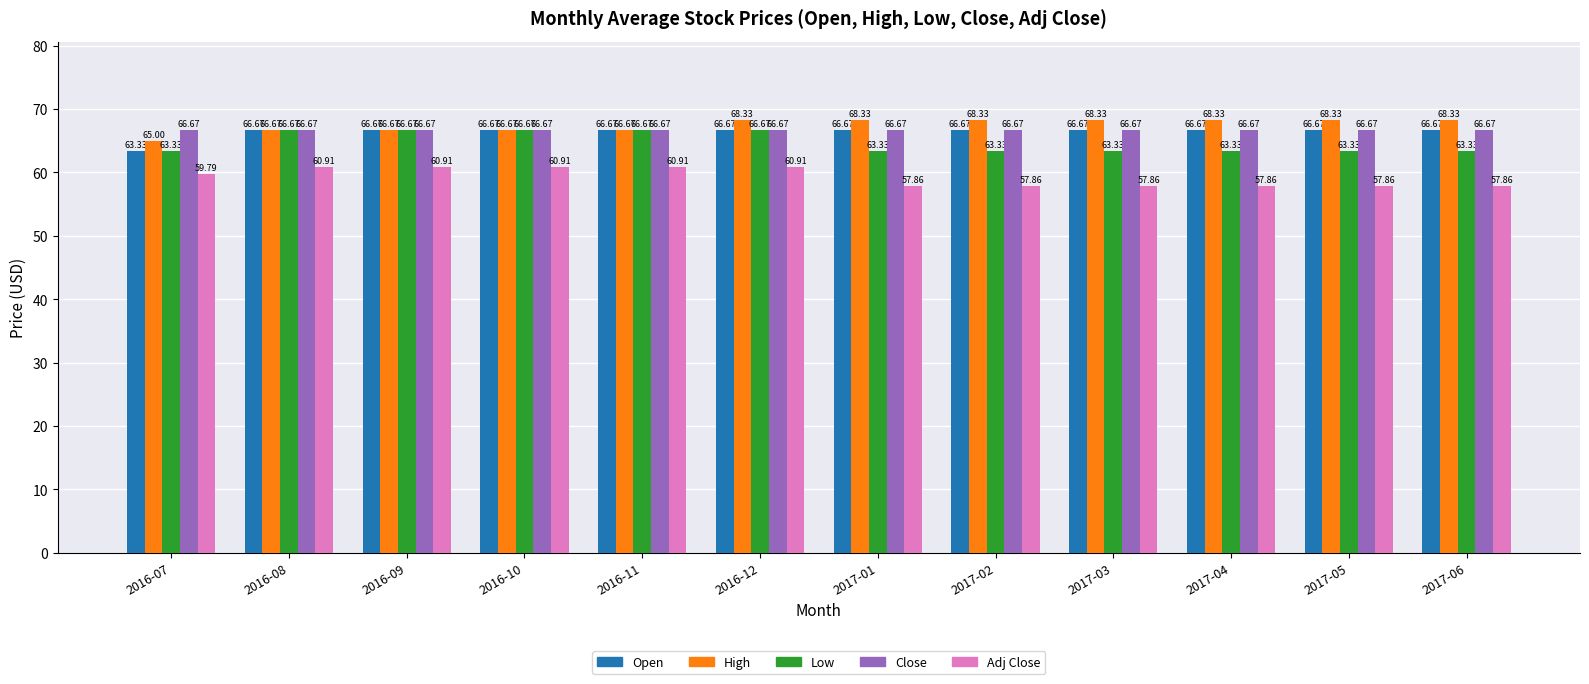

Count the number of categories in the chart.

12